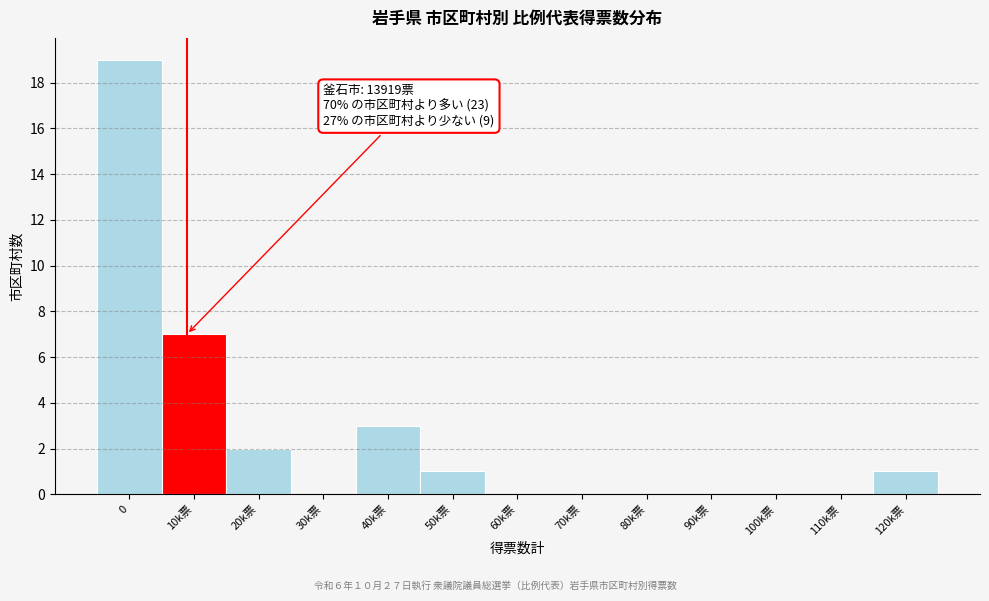

Reading left to right, what are all the values shown in this chart?

0=19	10k票=7	20k票=2	30k票=0	40k票=3	50k票=1	60k票=0	70k票=0	80k票=0	90k票=0	100k票=0	110k票=0	120k票=1